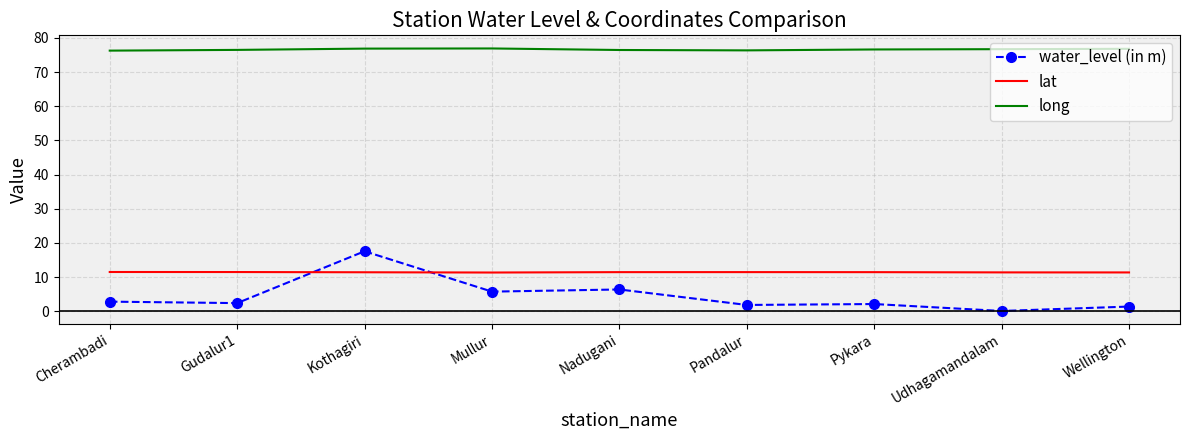

How many distinct data groups are displayed?

3